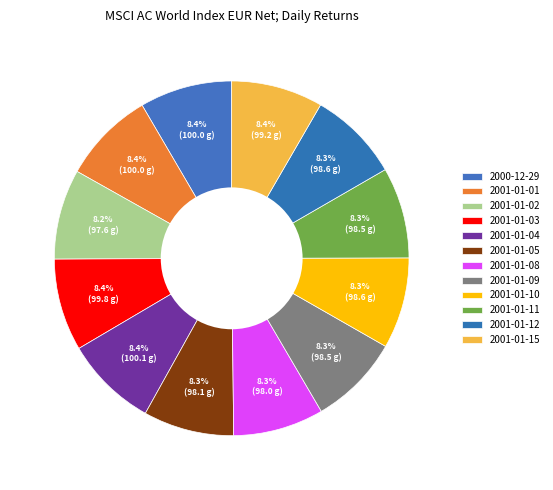

Is it true that 2001-01-02 is 8% of the pie?

True